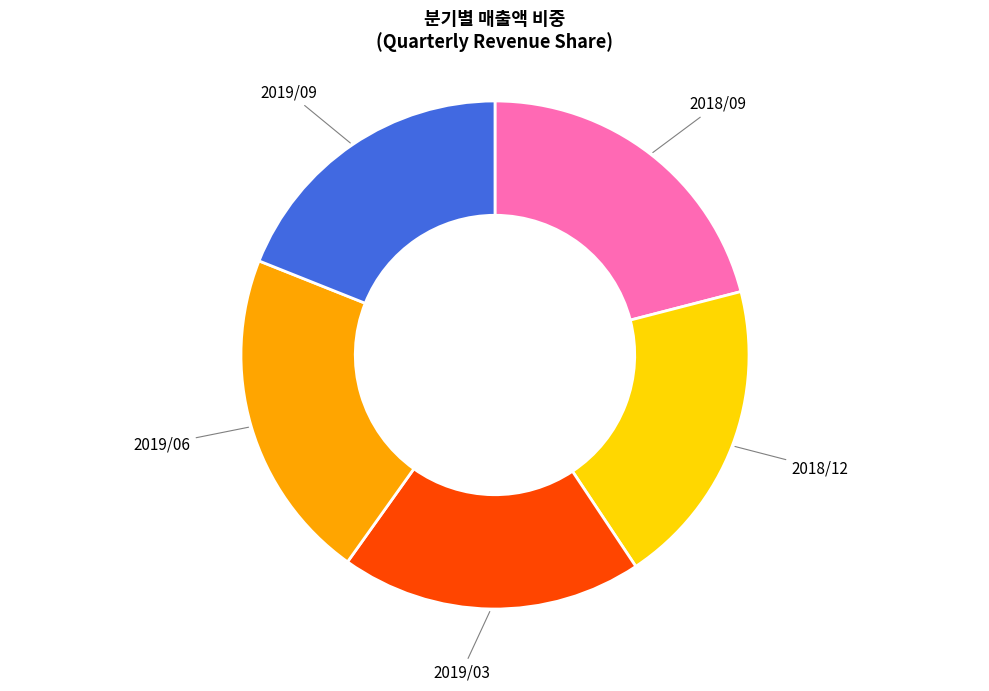

What is the ratio of the value at 2018/12 to the value at 2019/03?

1.0